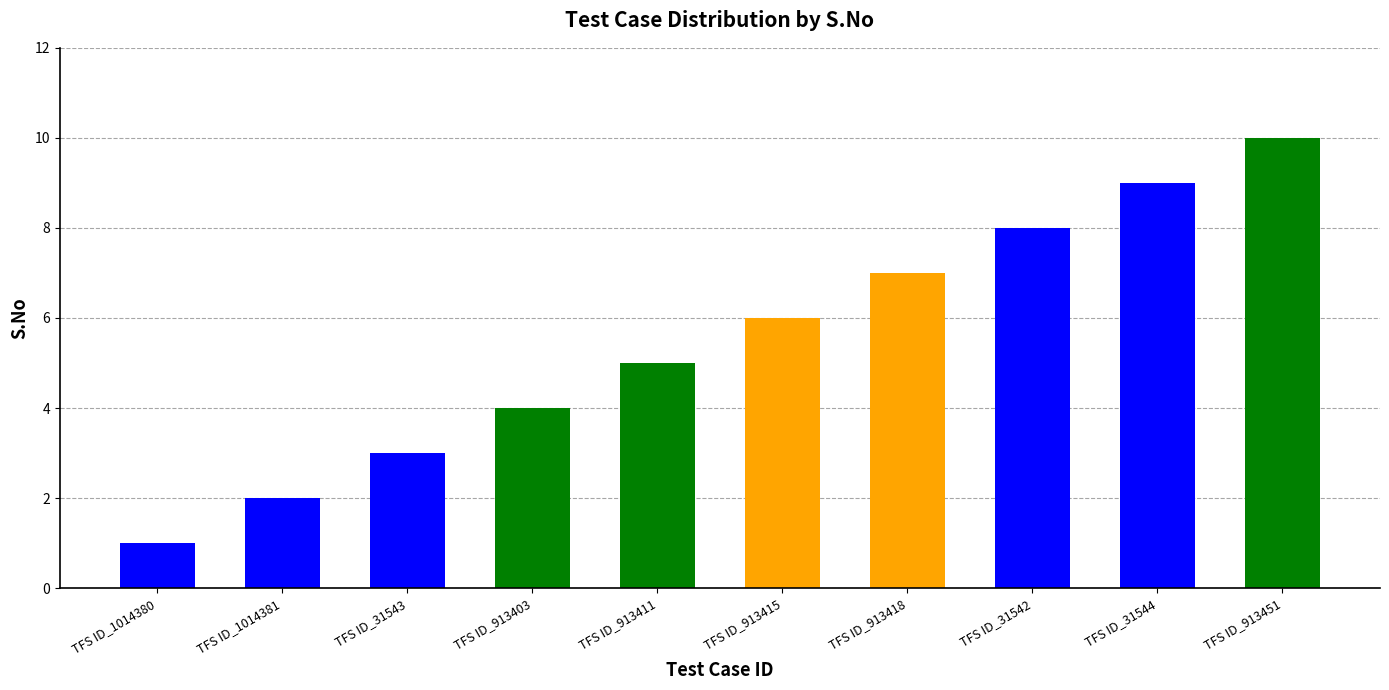

At which label is the value closest to 5?

TFS ID_913411